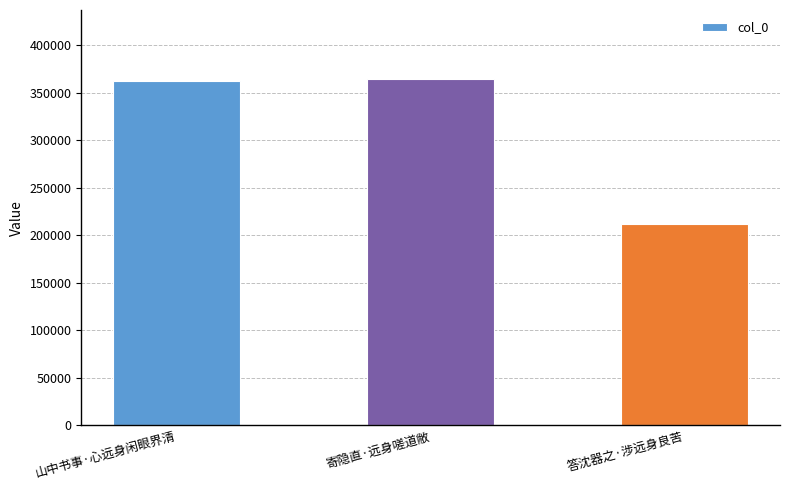

Approximately how many times larger is the value at 山中书事·心远身闲眼界清 compared to 答沈器之·涉远身良苦?

1.7